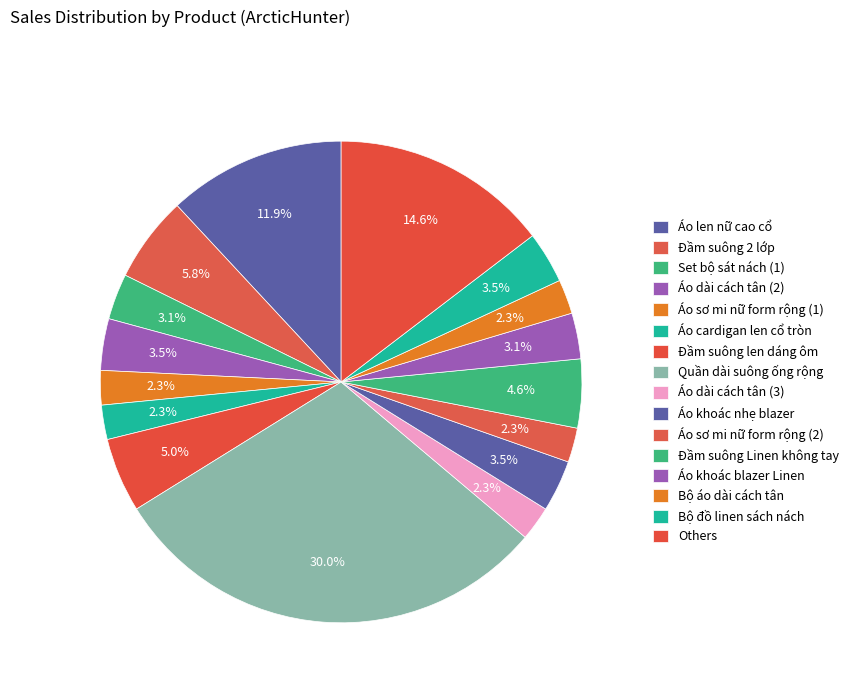

The Áo dài cách tân (3) slice represents 10% of the pie. True or false?

False